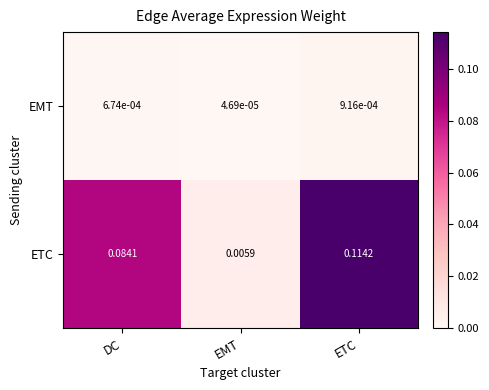

At which category does the chart reach its minimum across all series?

EMT